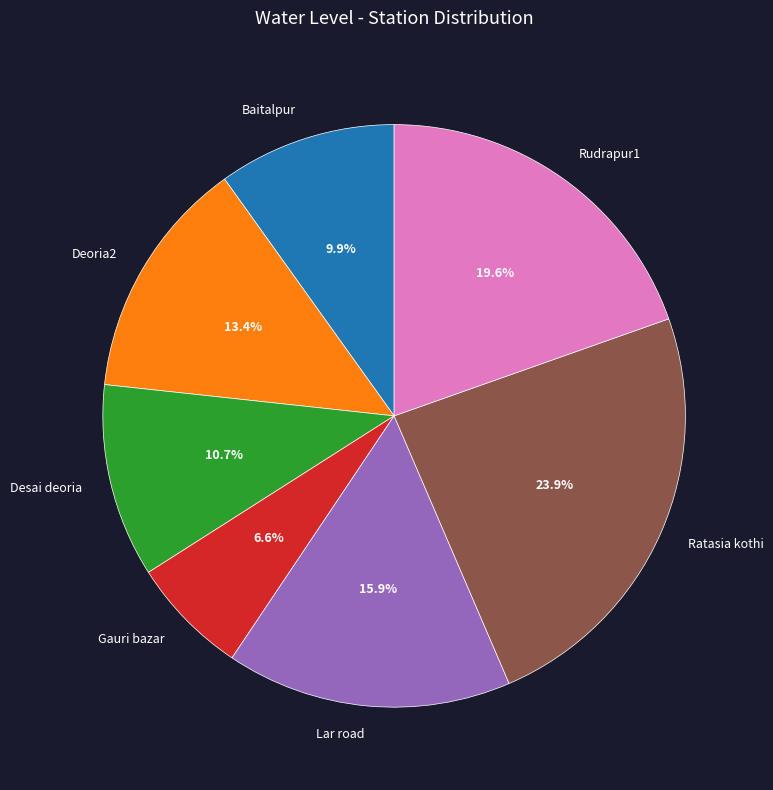

Does any single category account for the majority?

No